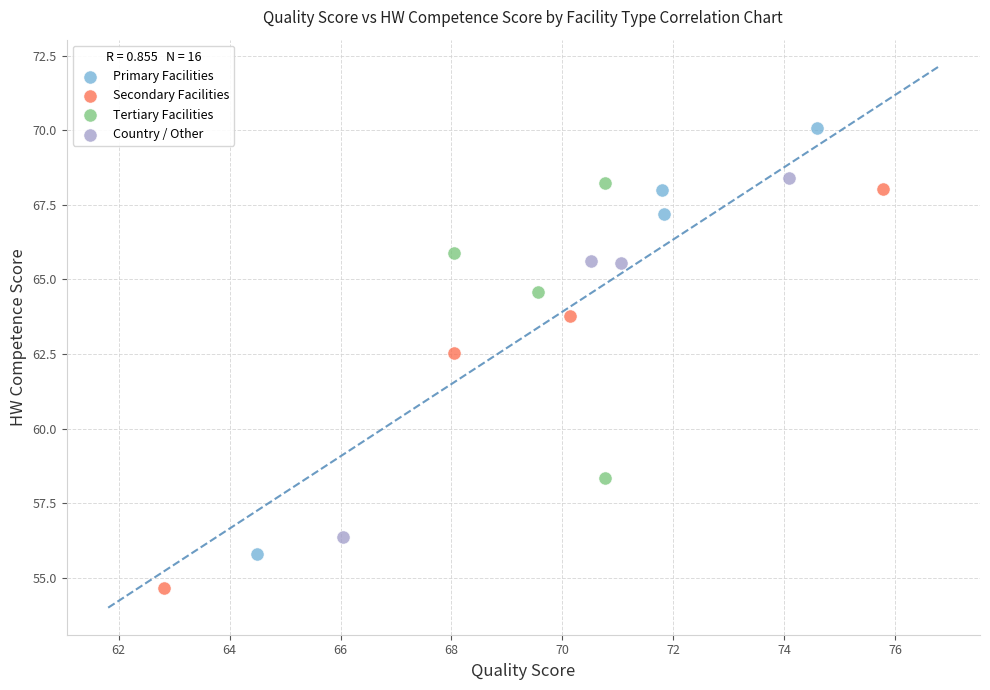

Which series has the widest spread of Y values?

Primary Facilities